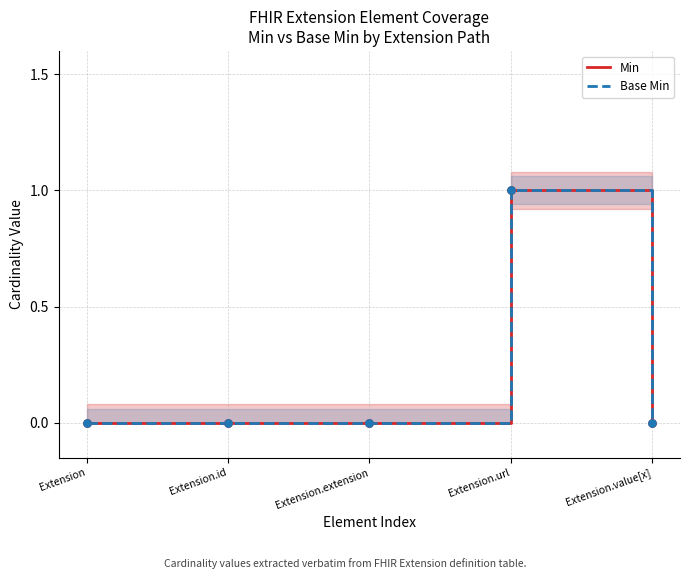

At which category is the sum across all series the highest?

Extension.url